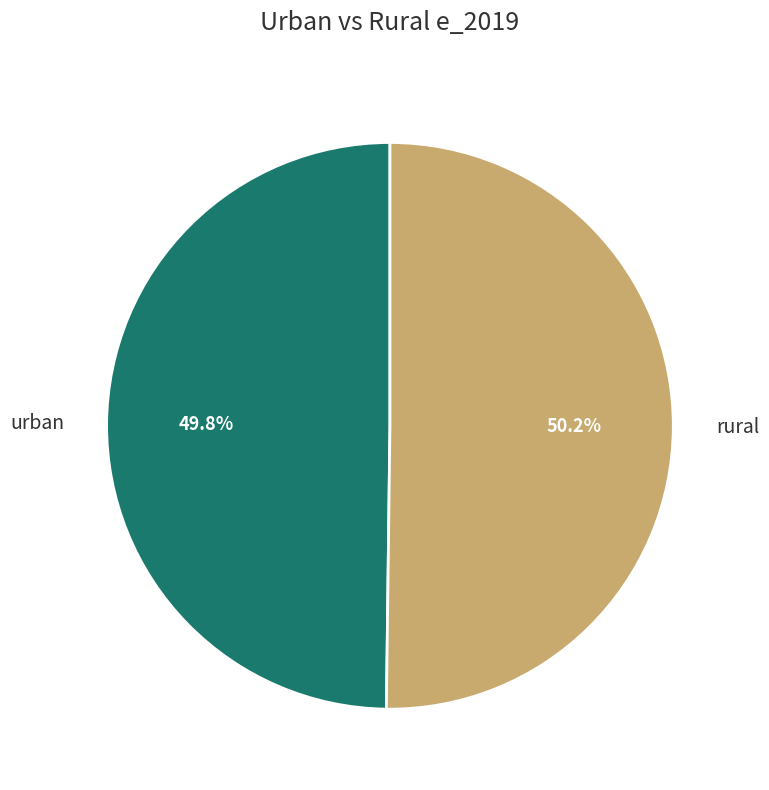

Approximately how many times larger is the value at urban compared to rural?

1.0